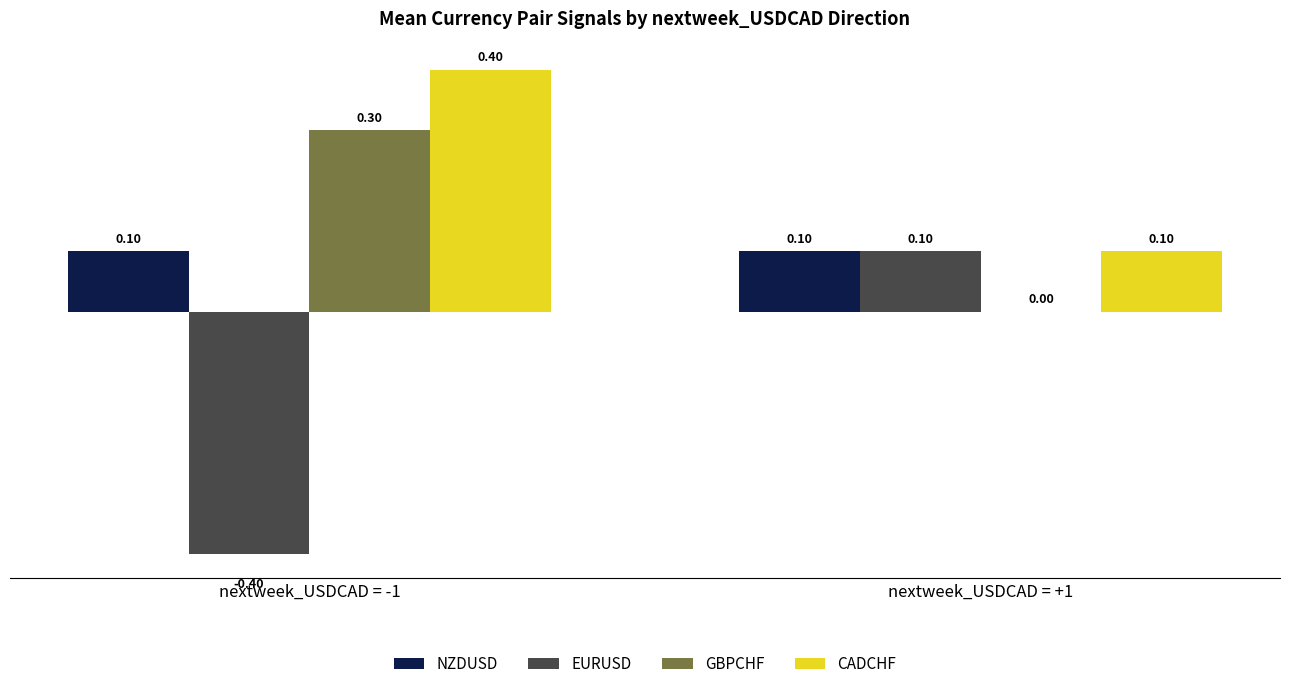

How many groups of bars are there?

2